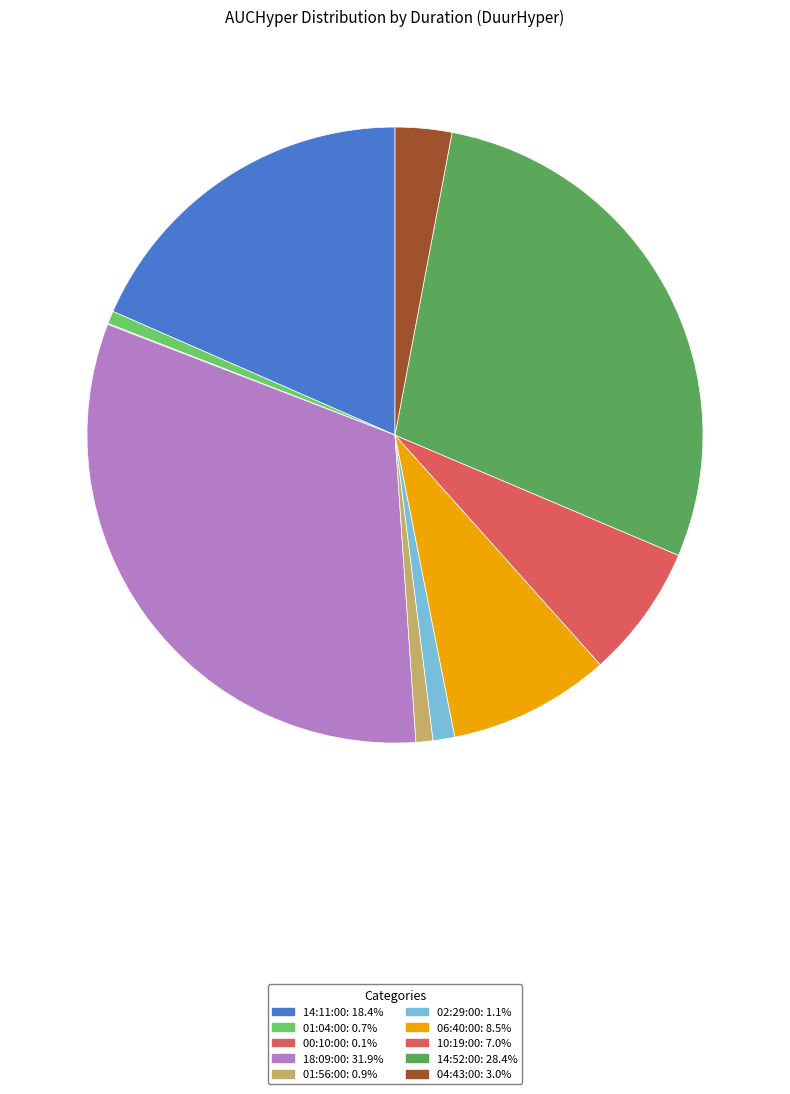

Count the number of slices in the pie.

10